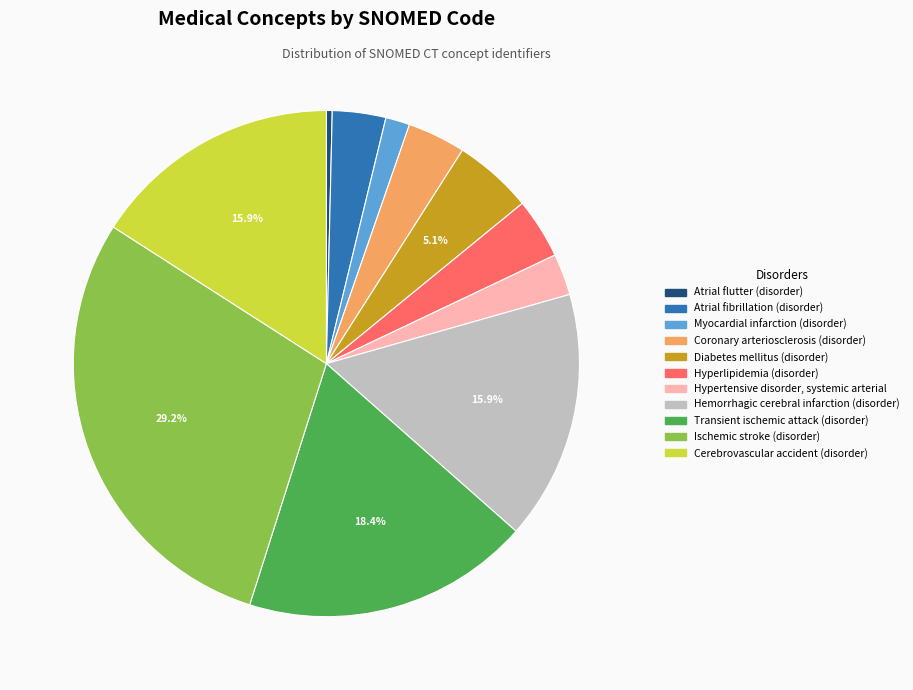

To the nearest percent, what percentage of the pie is Cerebrovascular accident (disorder)?

16%